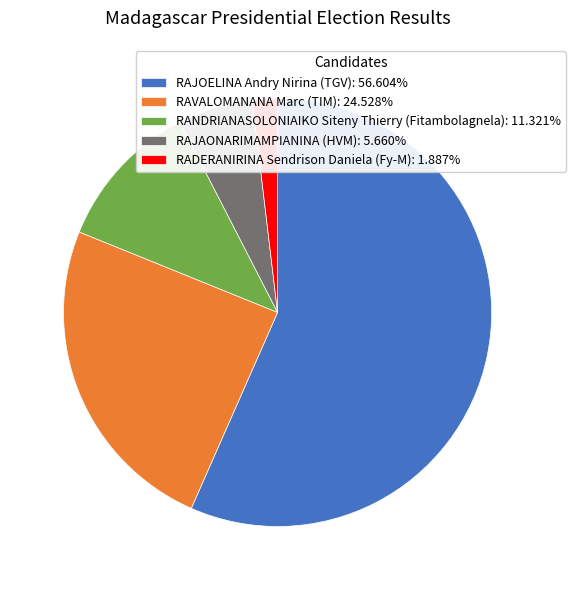

Does RAJOELINA Andry Nirina (TGV) account for over 50% of the chart?

Yes